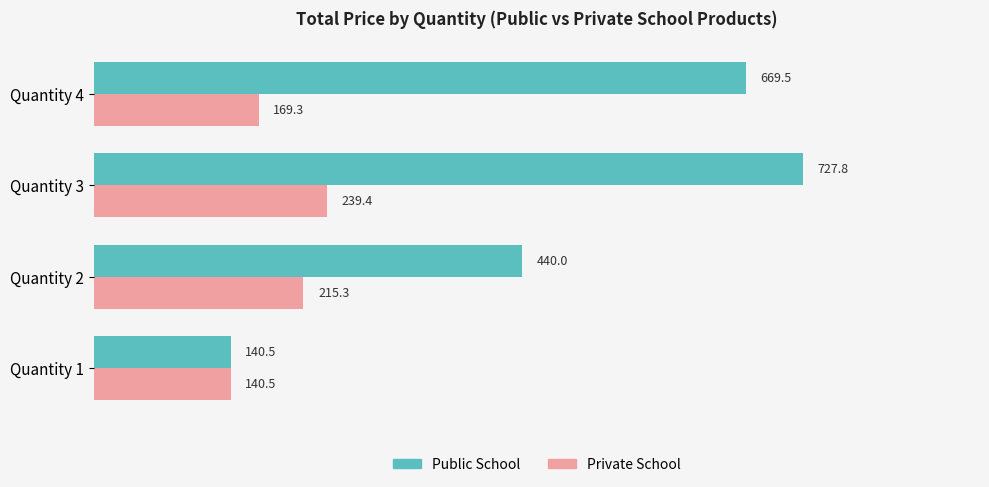

What is the minimum value for Public School?

140.5